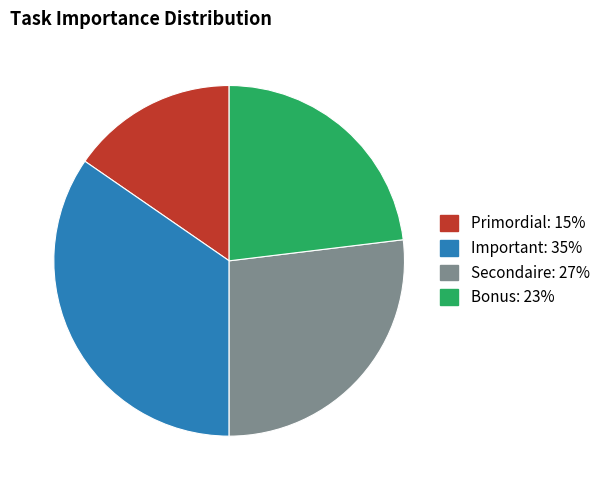

Does any single category account for the majority?

No